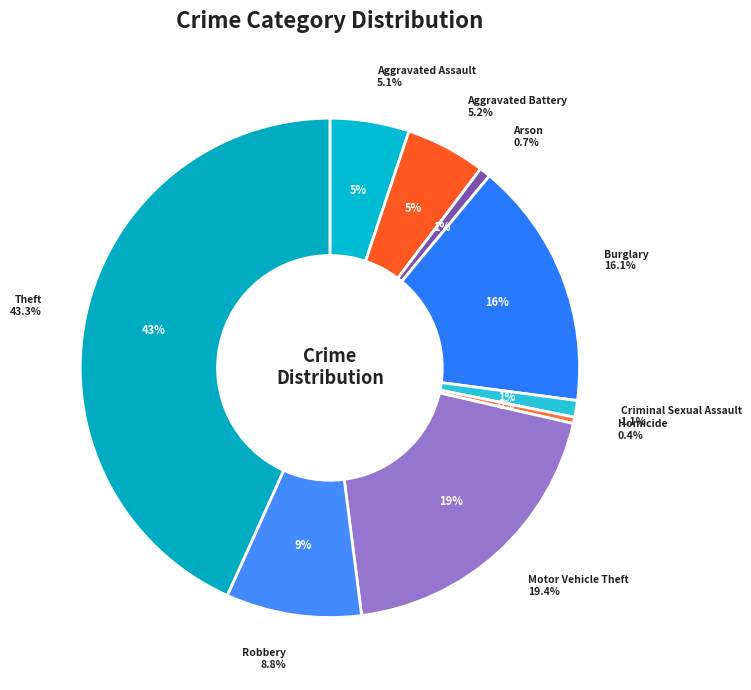

What is the smallest slice in the pie chart?

Homicide